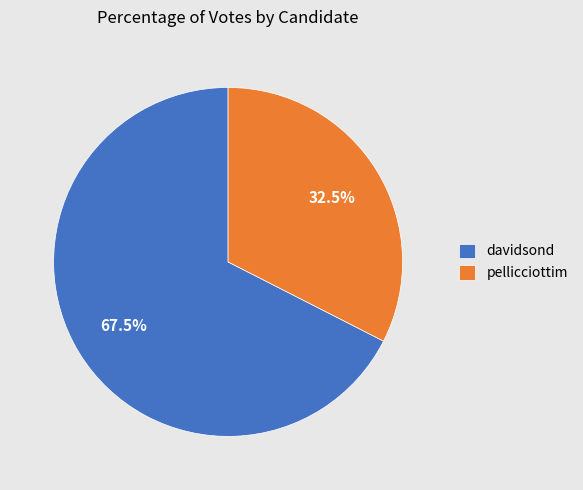

Which slice is the largest?

davidsond